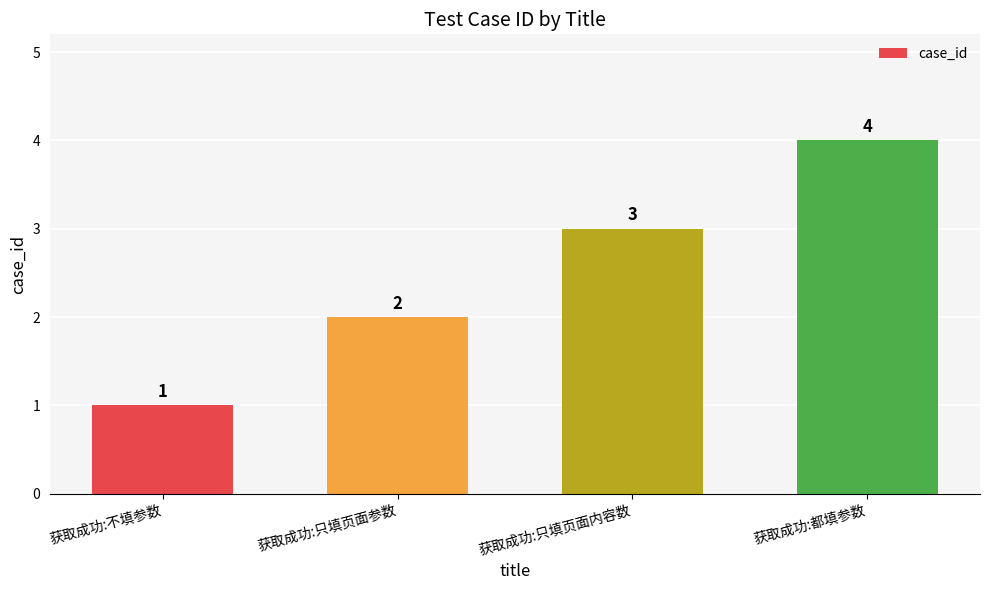

Which label corresponds to the largest value in the chart?

获取成功:都填参数